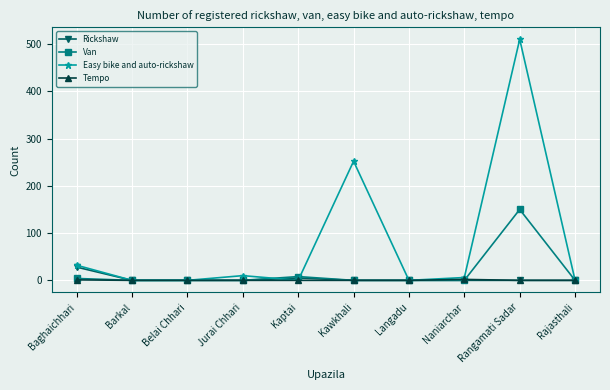

Rank the series by their maximum value, from highest to lowest.

Easy bike and auto-rickshaw, Van, Rickshaw, Tempo